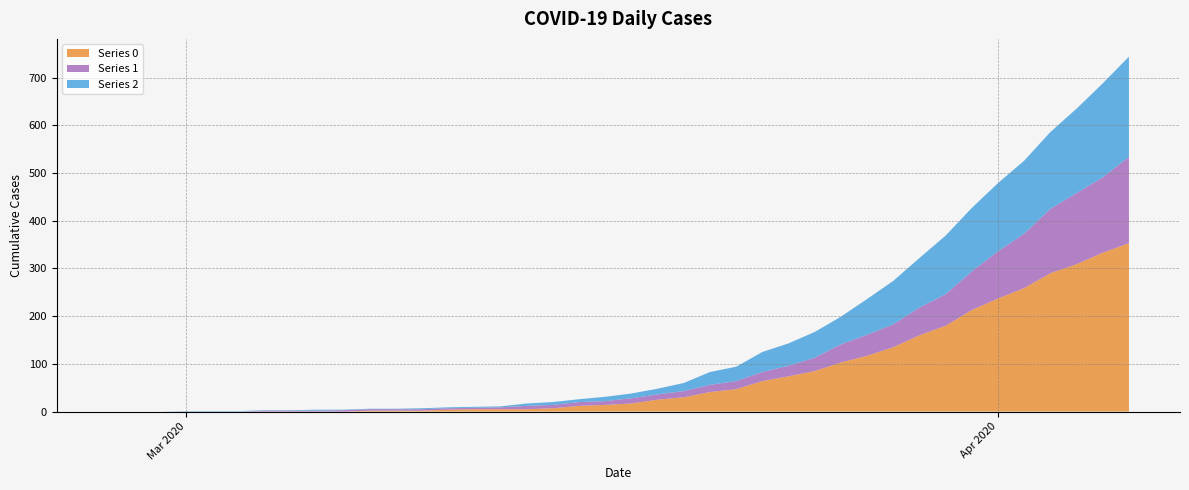

Reading left to right, what are all the values shown in this chart?

Series 0: 0	0	0	0	0	0	0	0	0	0	2	2	2	4	5	5	5	7	12	14	17	25	30	41	47	64	74	85	103	117	135	160	180	213	237	259	290	309	333	353
Series 1: 0	0	0	0	0	0	2	2	2	3	3	3	3	3	3	4	7	7	8	8	11	11	13	15	17	19	22	28	38	44	48	58	66	81	99	114	135	149	158	181
Series 2: 0	0	0	1	1	1	1	1	2	1	1	1	2	2	2	2	5	6	6	9	10	12	17	27	30	42	47	54	58	75	91	104	123	133	143	153	161	177	197	210